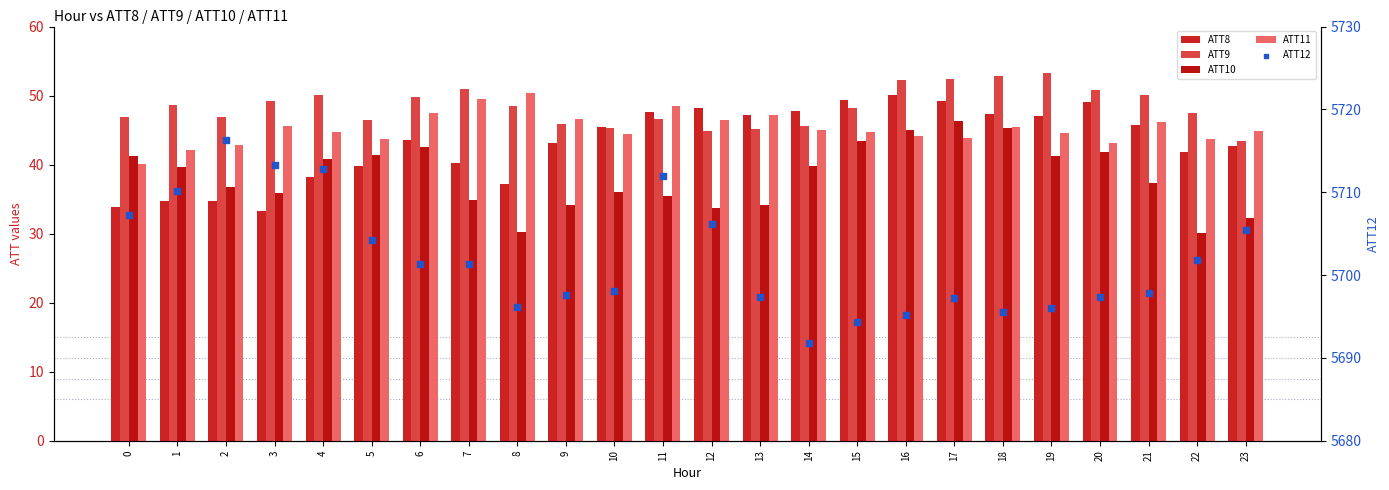

At which category is the sum across all series the highest?

11